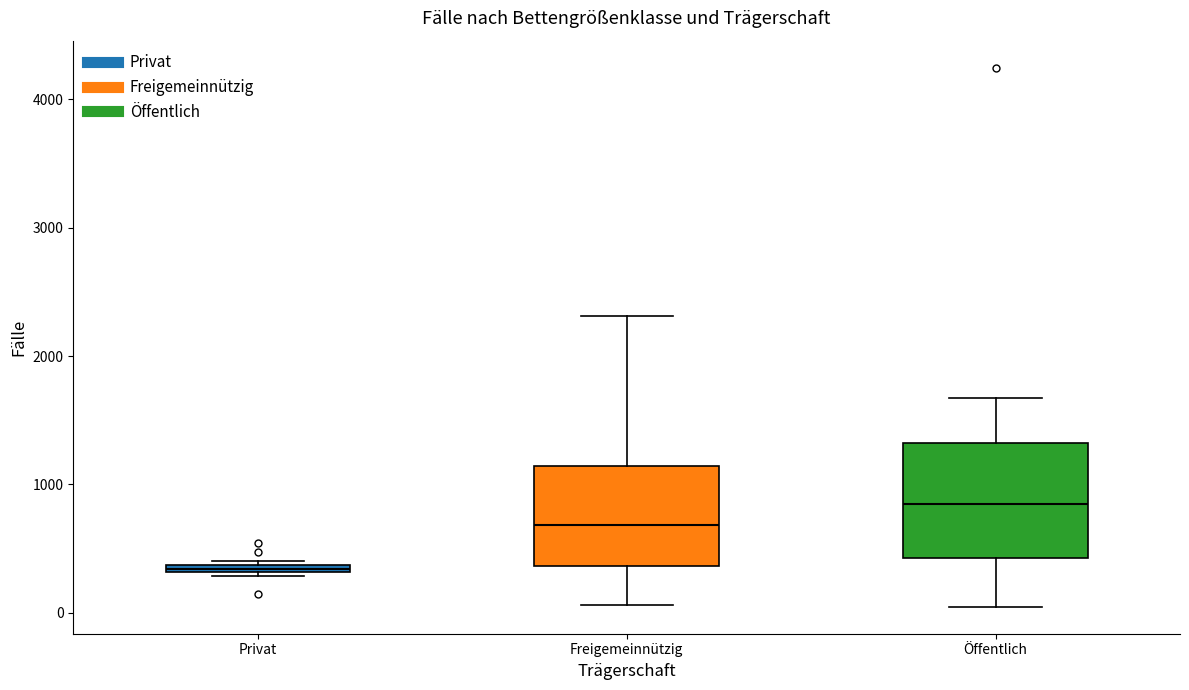

Comparing the boxes themselves (not the whiskers), which one is the tallest?

Öffentlich